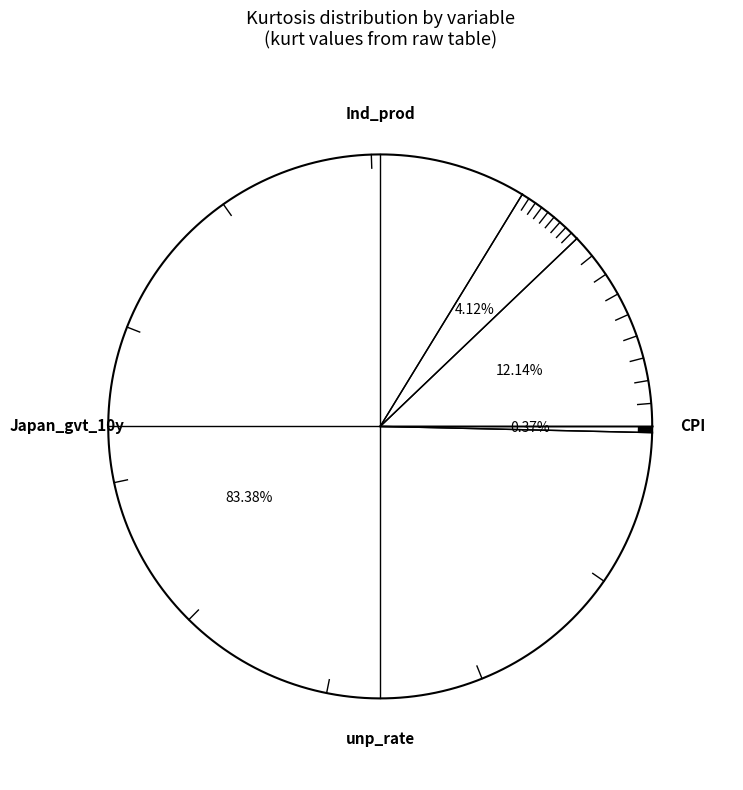

Approximately how many times larger is the value at CPI compared to Ind_prod?

2.9